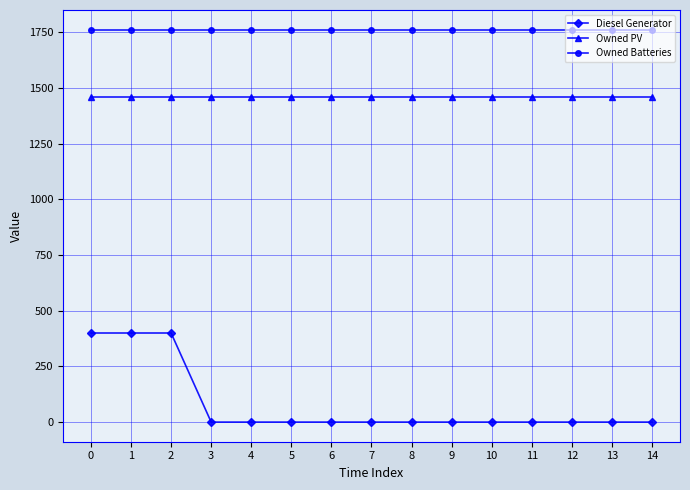

True or false: Owned Batteries has a value of 1762 at 5.

True